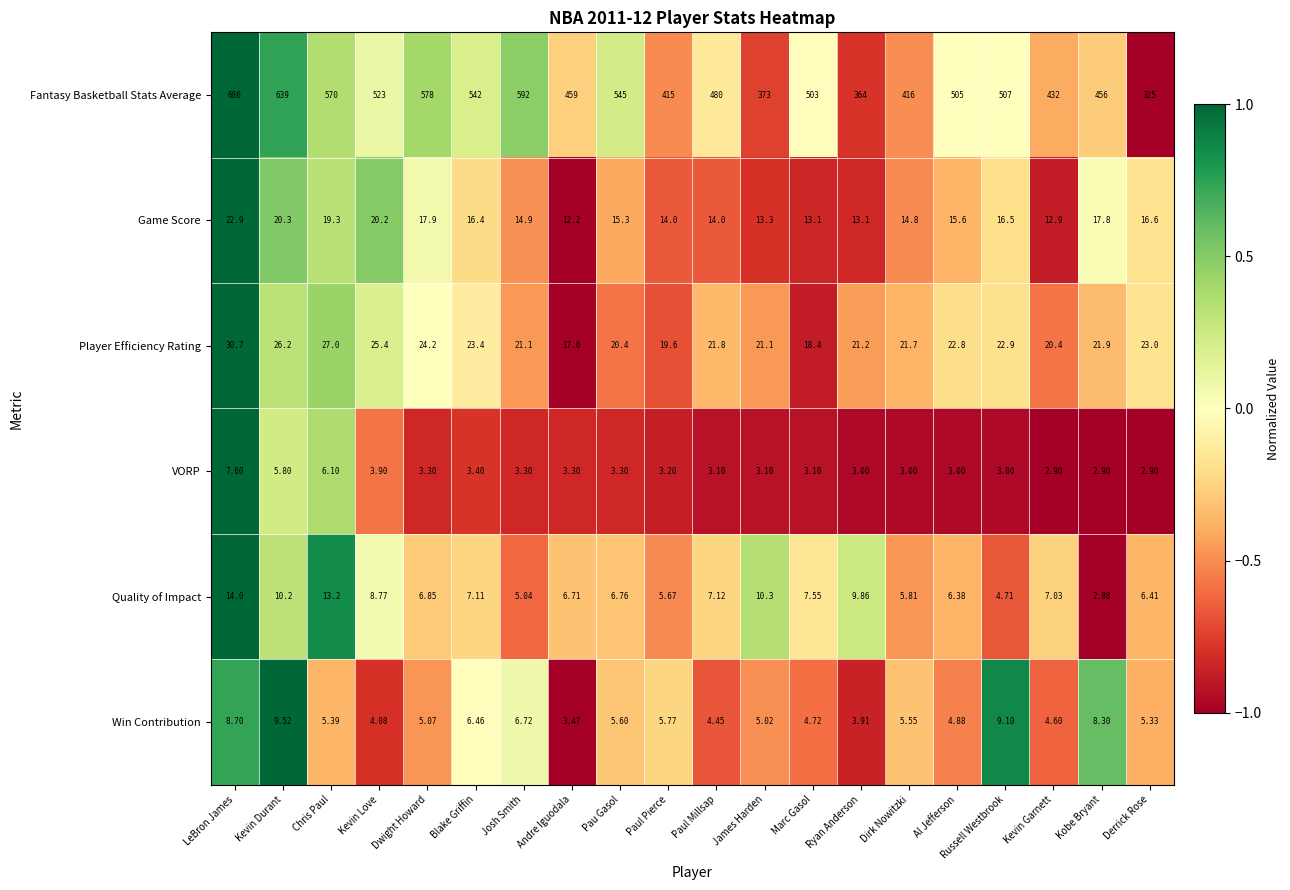

At Josh Smith, list the series in order from smallest to largest.

VORP, Quality of Impact, Win Contribution, Game Score, Player Efficiency Rating, Fantasy Basketball Stats Average